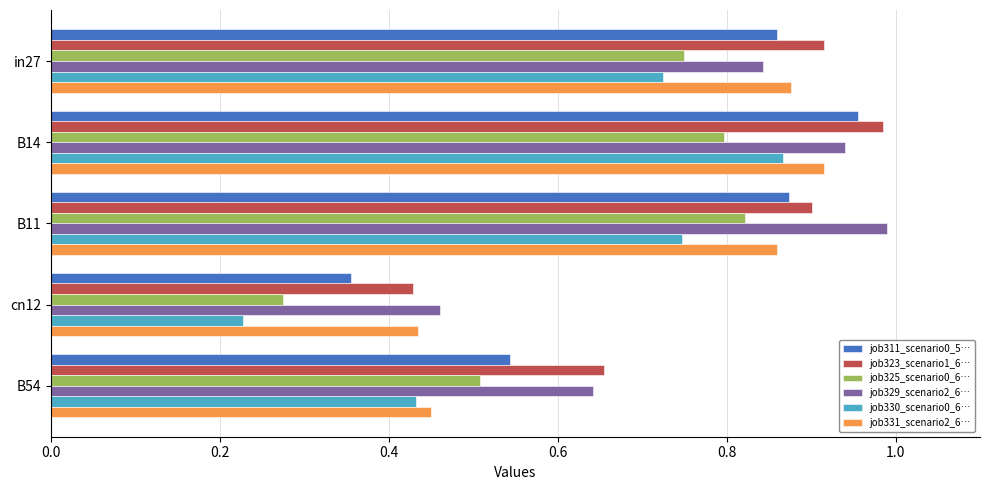

Which label corresponds to the smallest value in the chart?

cn12